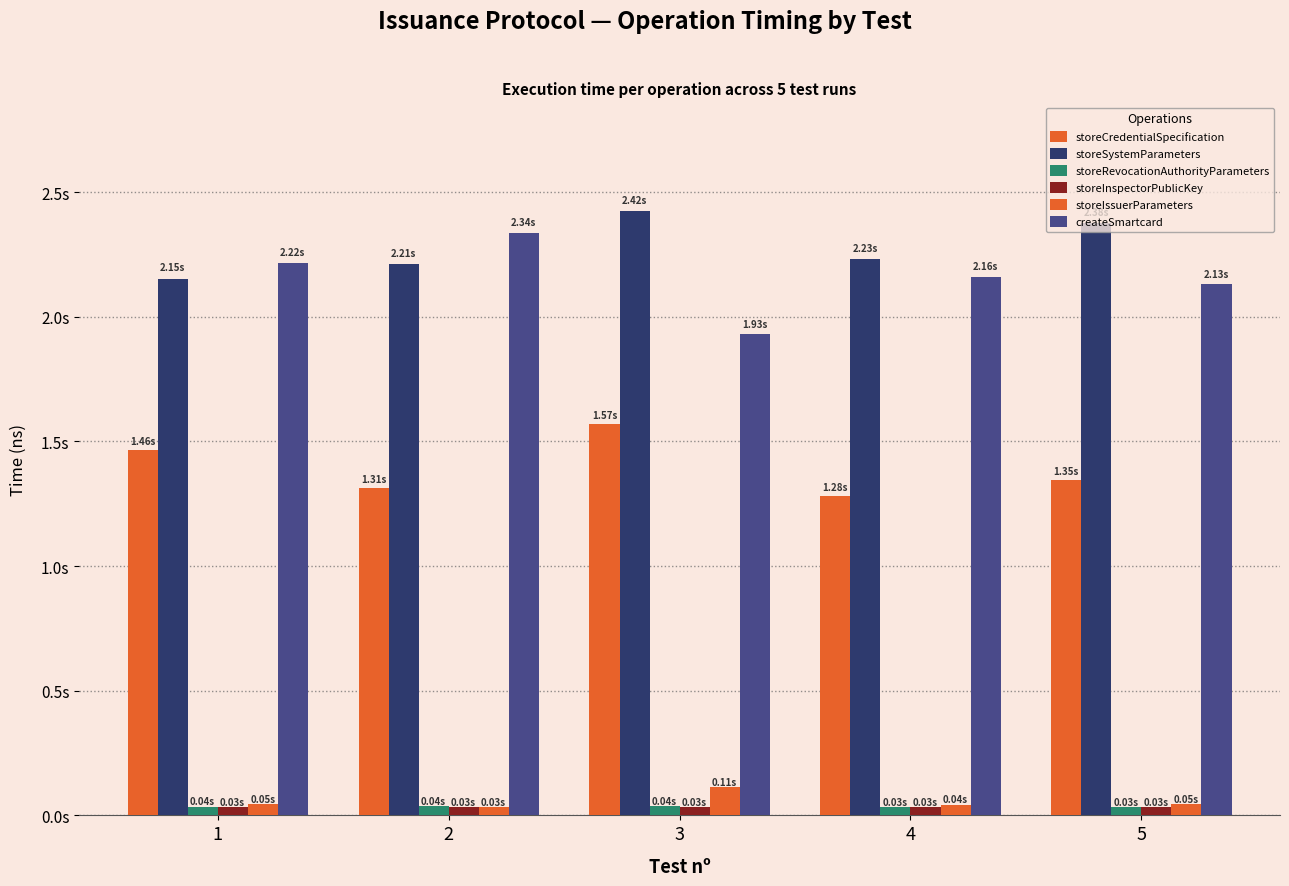

Does the chart contain stacked bars?

No